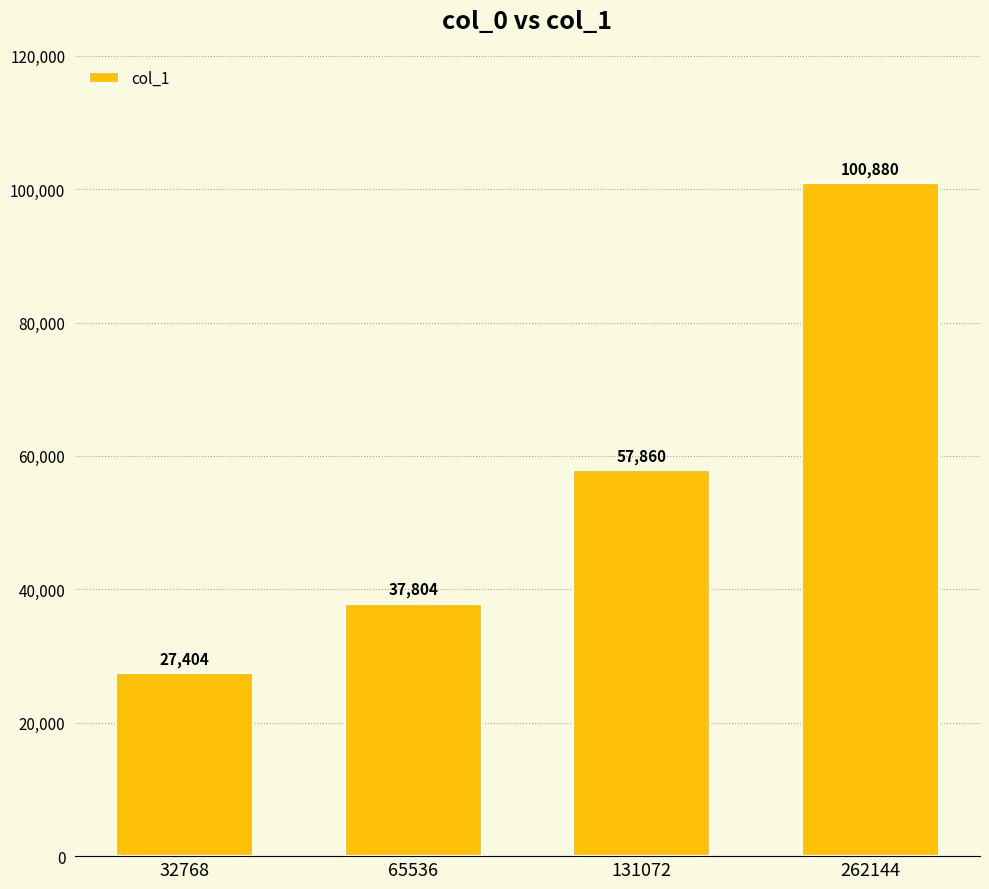

Rank the categories by value from highest to lowest.

262144, 131072, 65536, 32768